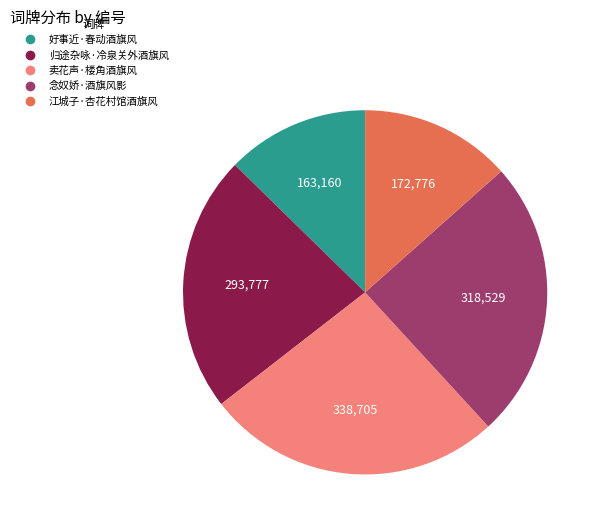

Do 好事近·春动酒旗风 and 卖花声·楼角酒旗风 together represent more than half of the pie?

No